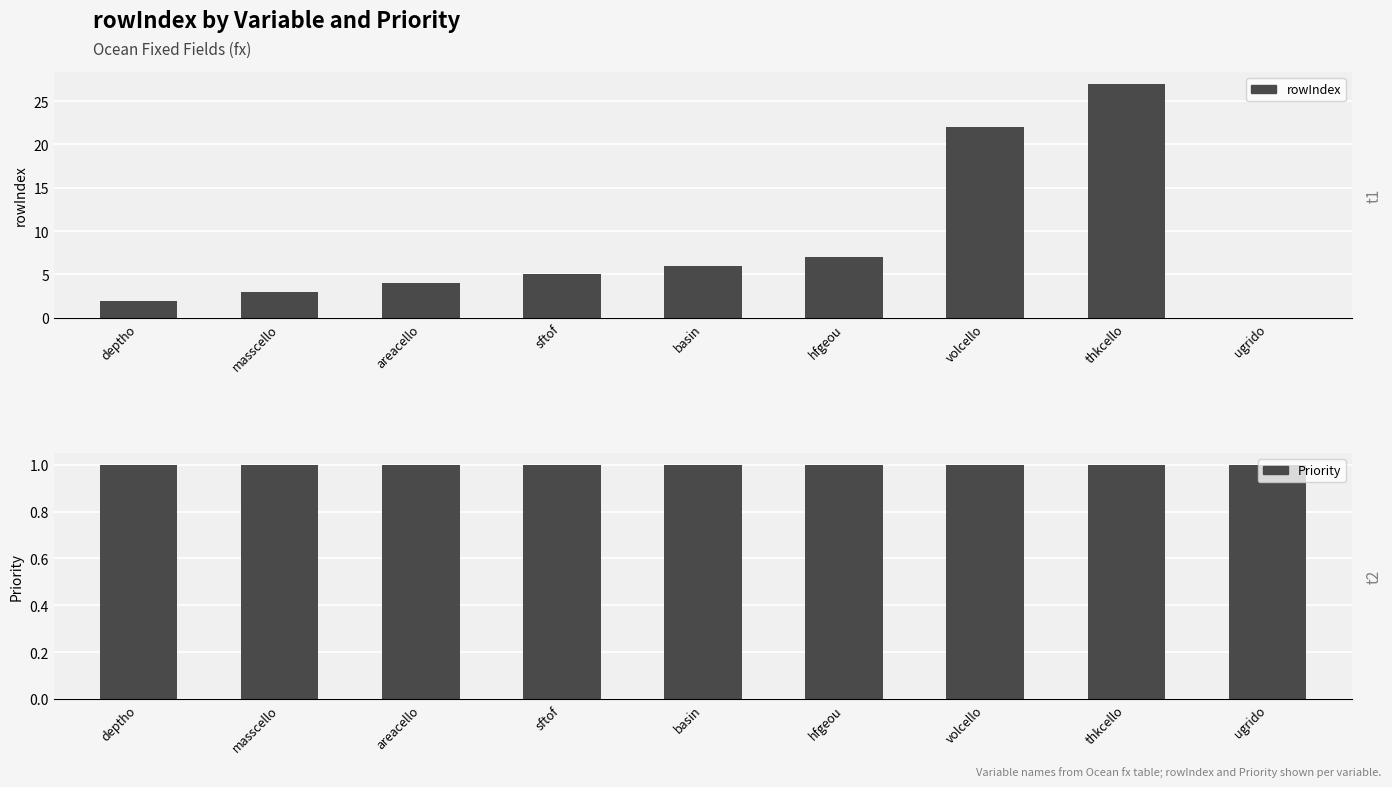

What is the sum of the rowIndex values at sftof and hfgeou?

12